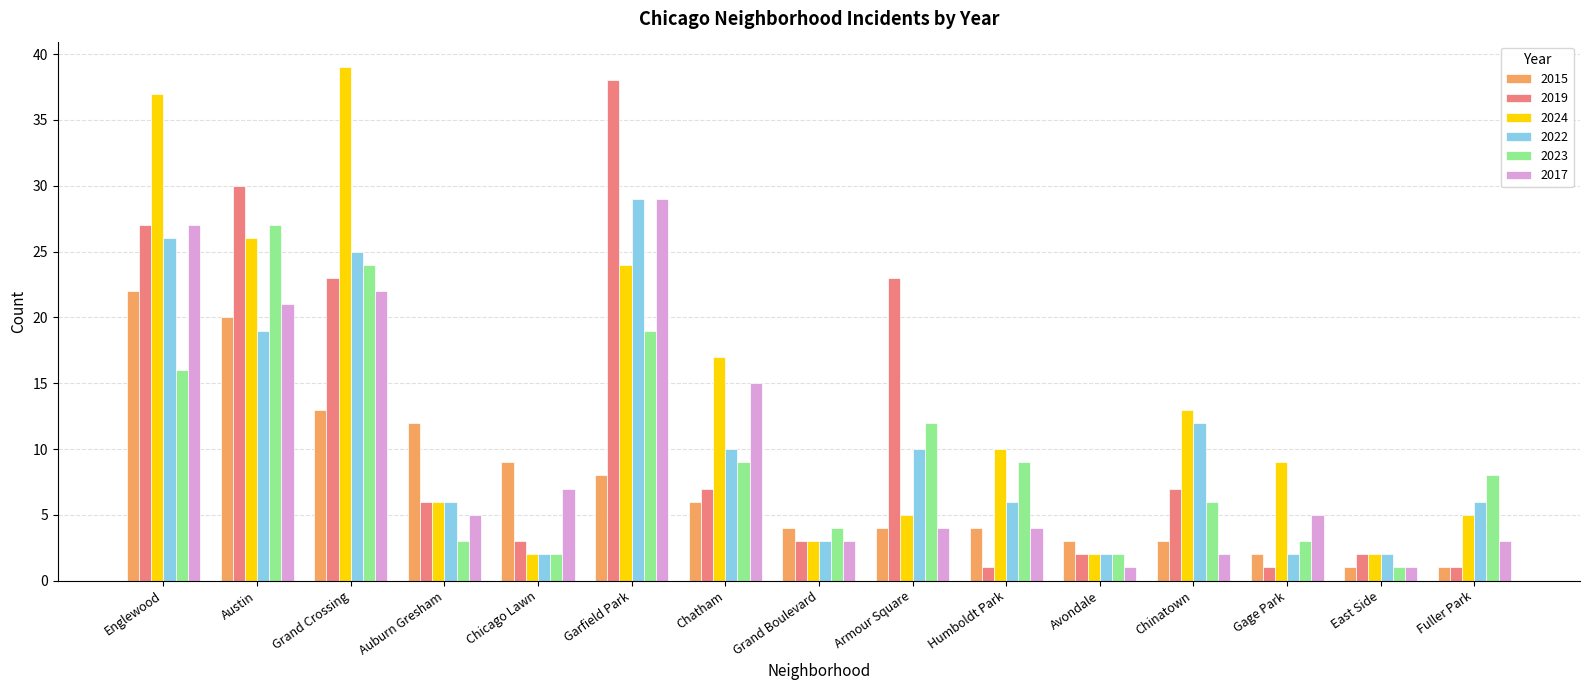

What is the label of the 10th bar from the right?

Garfield Park